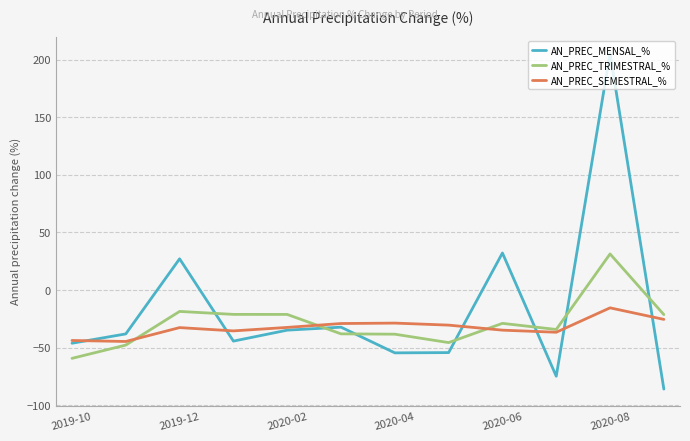

Rank the series by their average value, from highest to lowest.

AN_PREC_MENSAL_%, AN_PREC_TRIMESTRAL_%, AN_PREC_SEMESTRAL_%